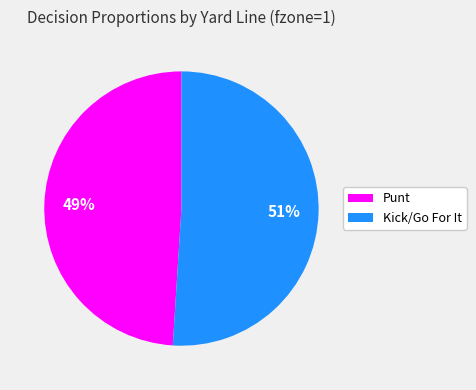

Is there any slice that represents more than half of the pie?

Yes